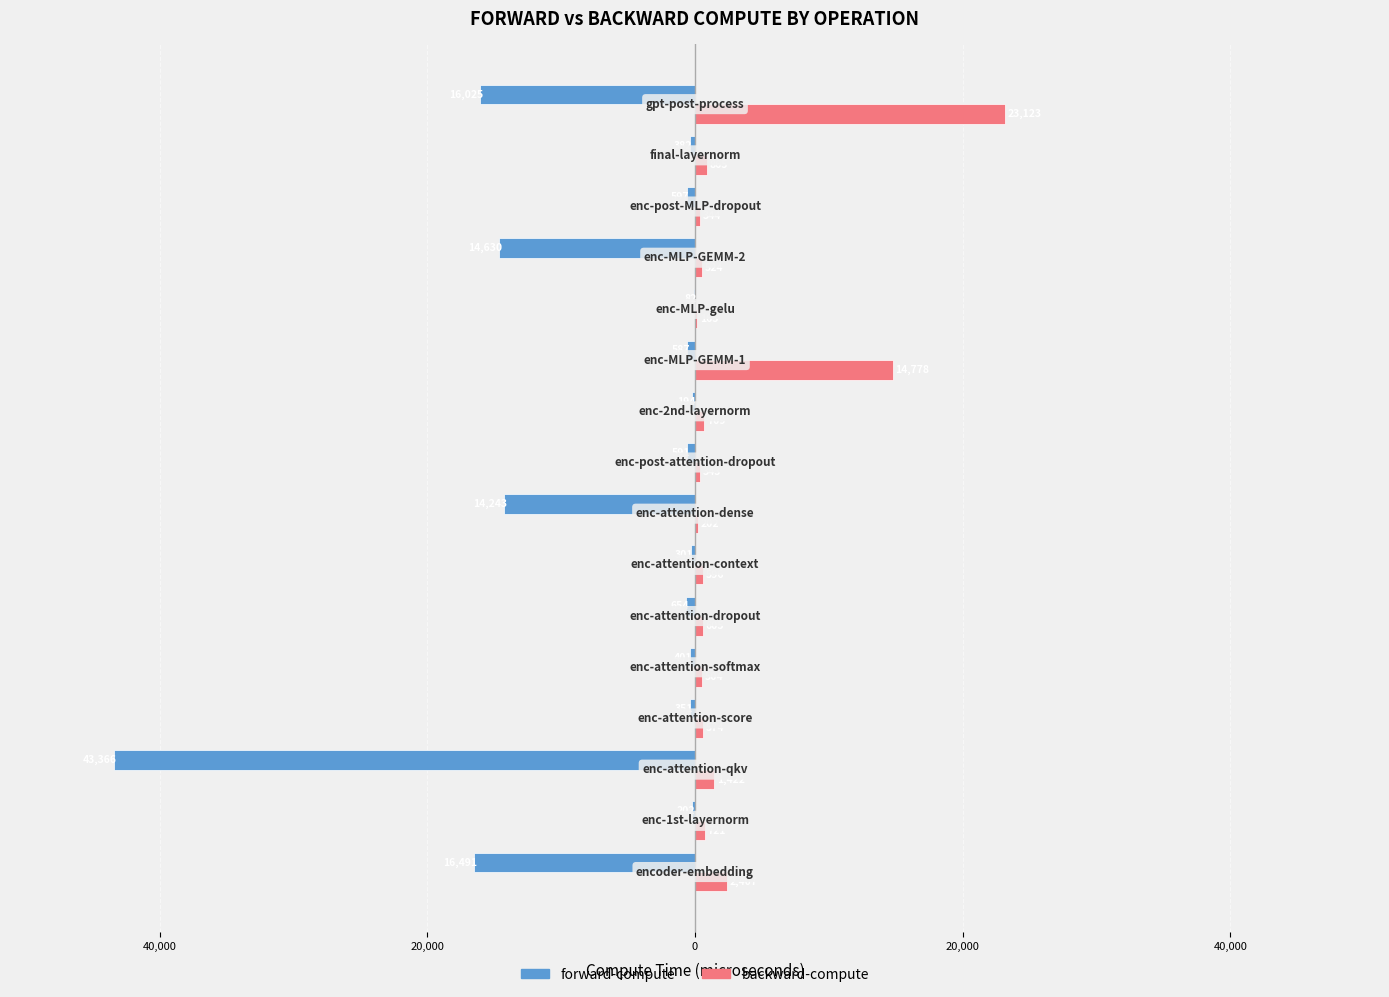

What are all the series names shown in the legend?

forward-compute, backward-compute